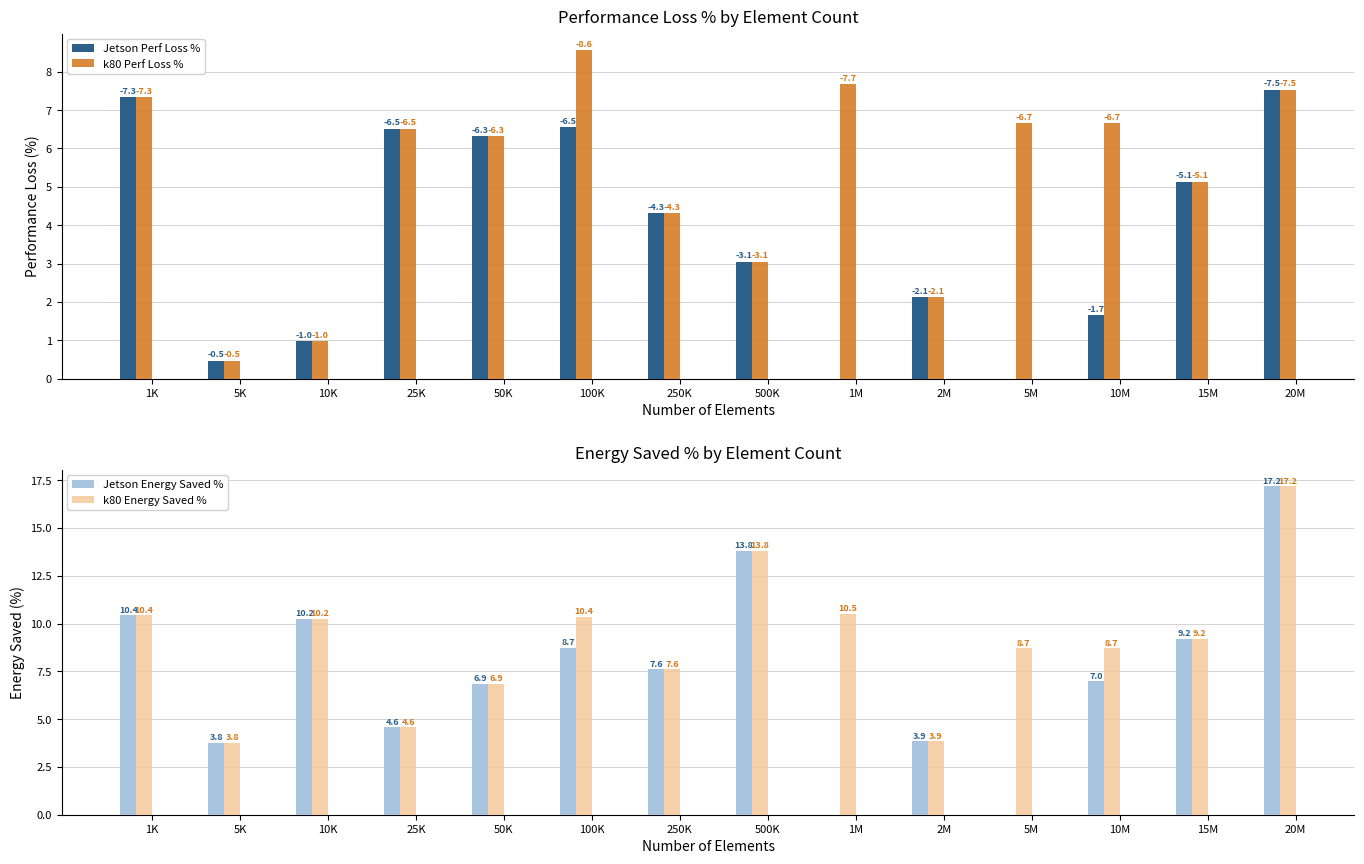

The value of k80 Energy Saved % at 20M is 9.0. True or false?

False